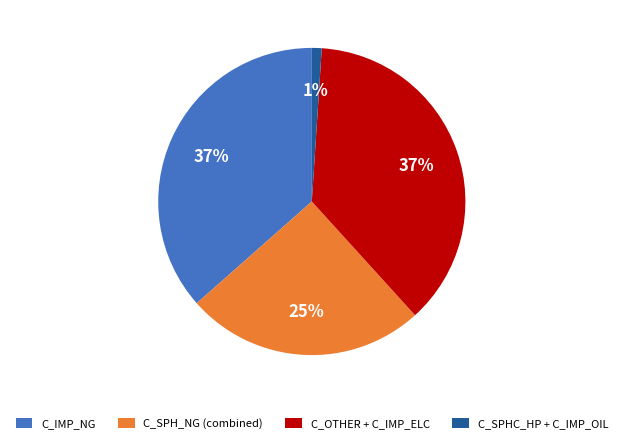

How many segments does this pie chart have?

4